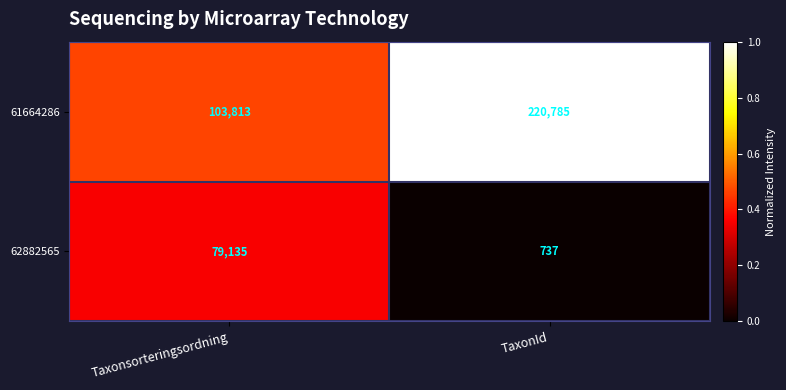

What is the difference between the 61664286 values at Taxonsorteringsordning and TaxonId?

116972